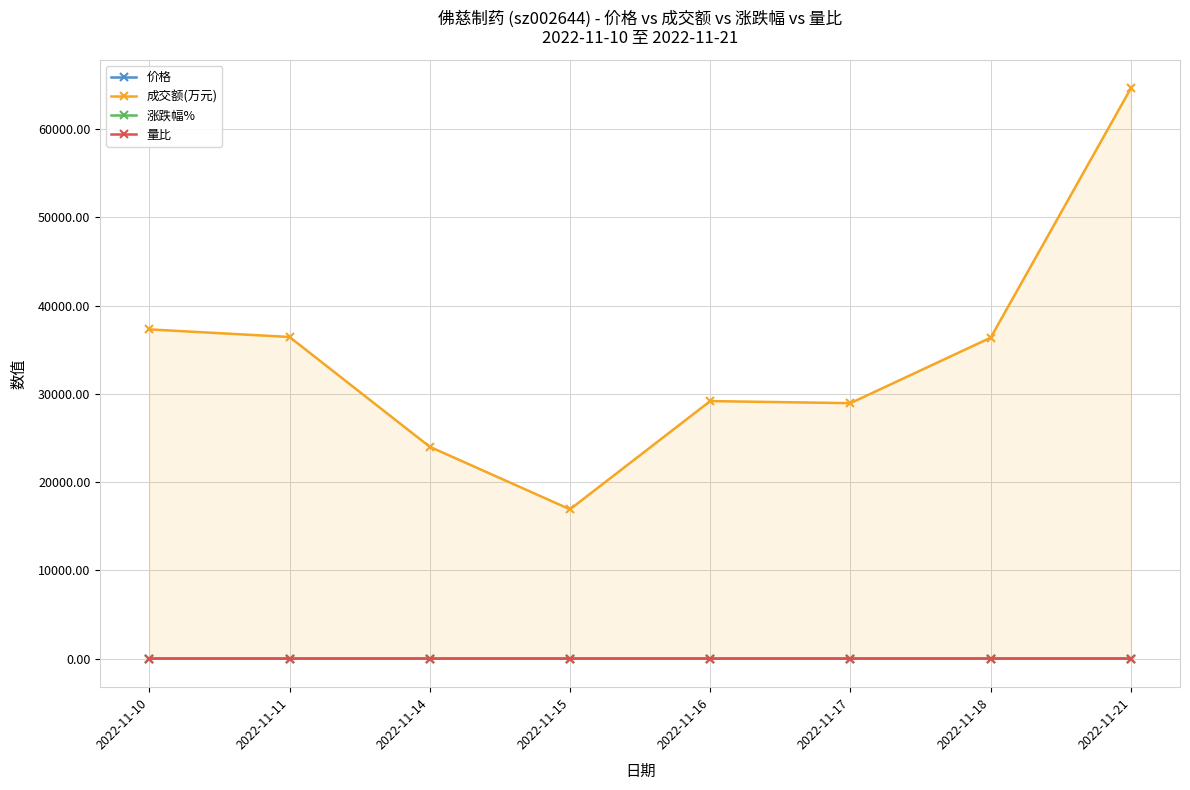

What is the total value across all series at 2022-11-11?

36457.3